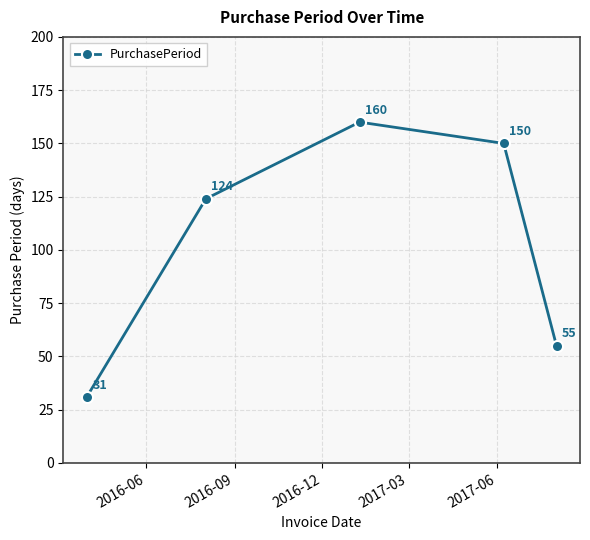

What is the average value?

104